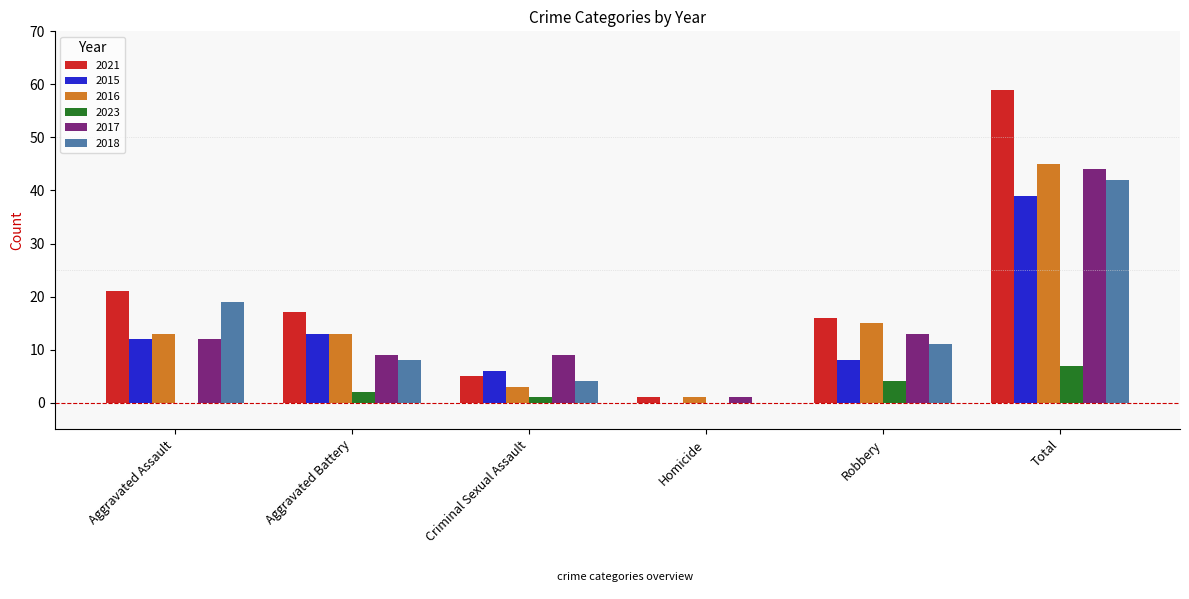

Which series changed the most between Aggravated Assault and Aggravated Battery?

2018